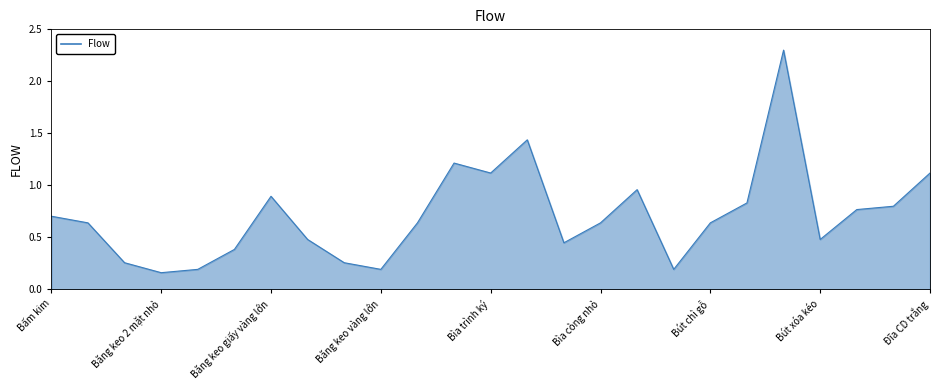

What is the maximum value shown in the chart?

2.3